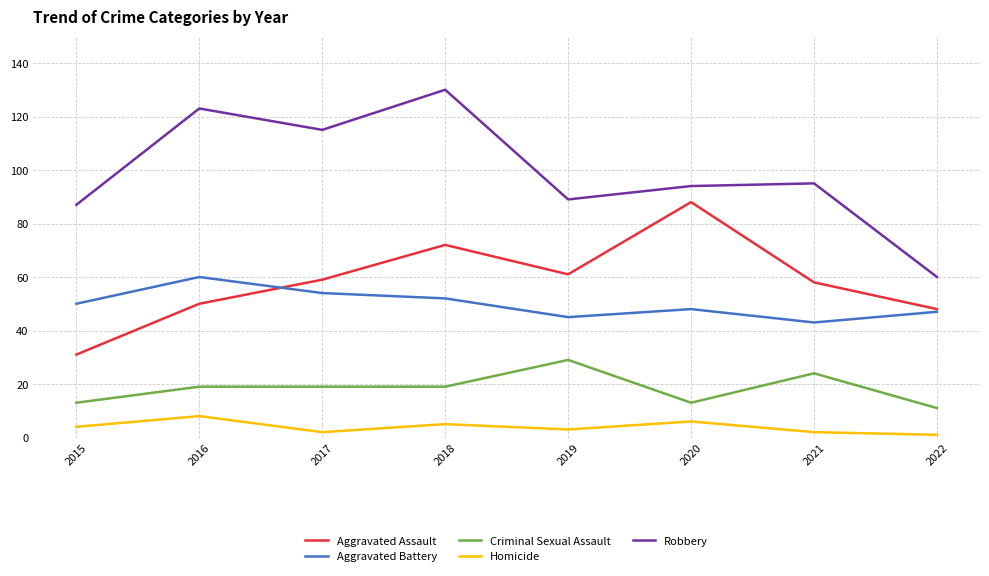

Reading left to right, list all the values displayed in this chart.

Aggravated Assault: 2015=31	2016=50	2017=59	2018=72	2019=61	2020=88	2021=58	2022=48
Aggravated Battery: 2015=50	2016=60	2017=54	2018=52	2019=45	2020=48	2021=43	2022=47
Criminal Sexual Assault: 2015=13	2016=19	2017=19	2018=19	2019=29	2020=13	2021=24	2022=11
Homicide: 2015=4	2016=8	2017=2	2018=5	2019=3	2020=6	2021=2	2022=1
Robbery: 2015=87	2016=123	2017=115	2018=130	2019=89	2020=94	2021=95	2022=60